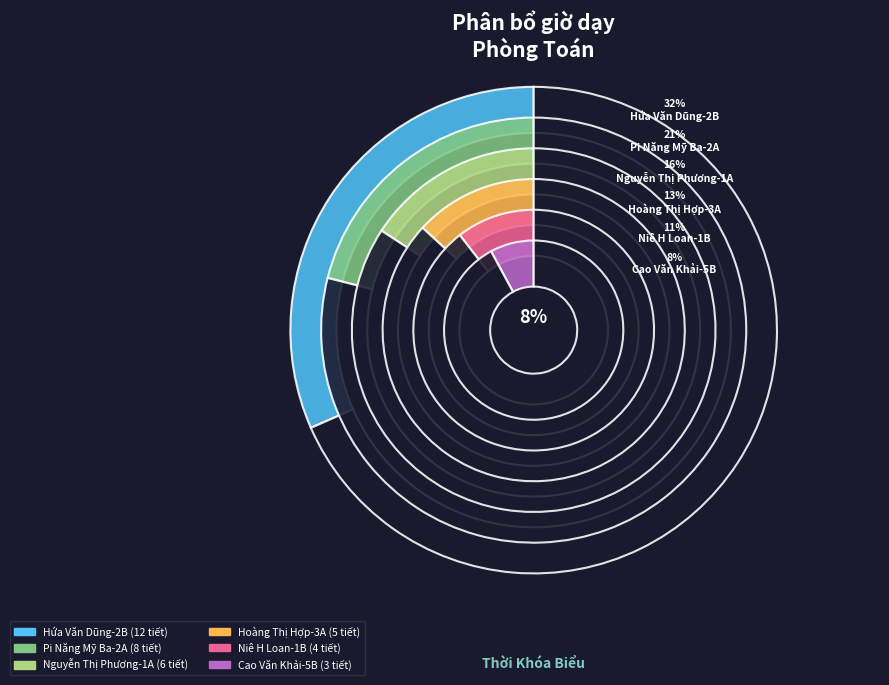

Approximately how many times larger is the value at Cao Văn Khải-5B compared to Pi Năng Mỹ Ba-2A?

0.4